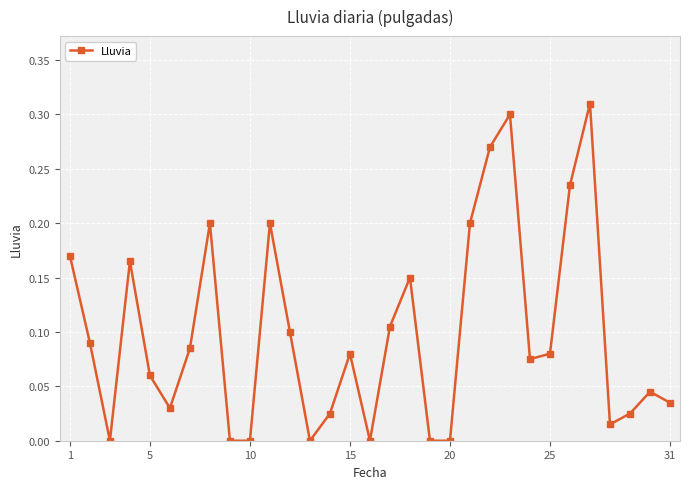

True or false: the data has more than 2 interior local peaks.

True